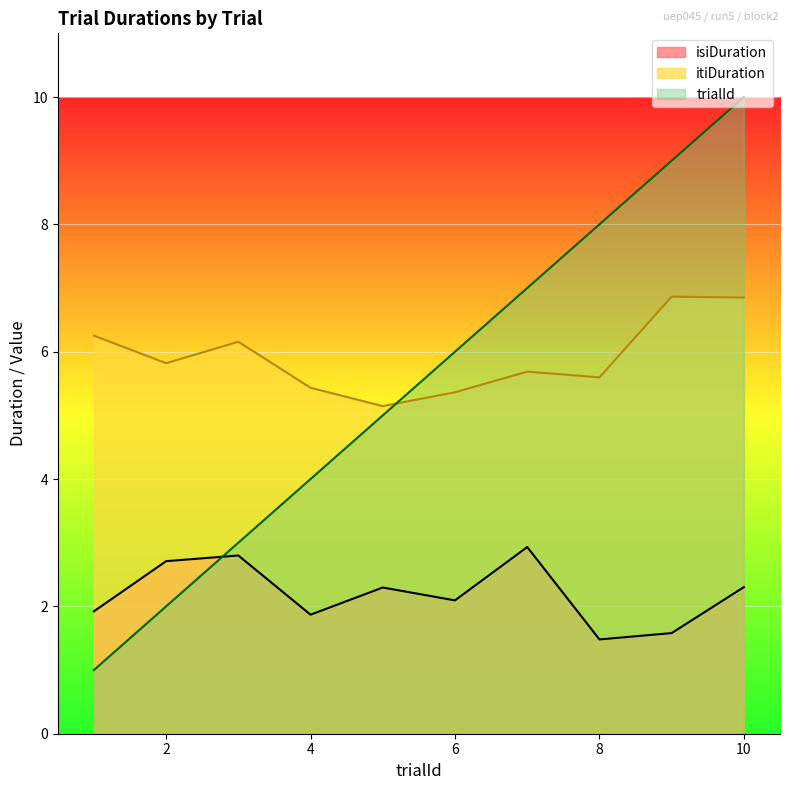

Where do itiDuration and trialId first cross each other?

5 and 6